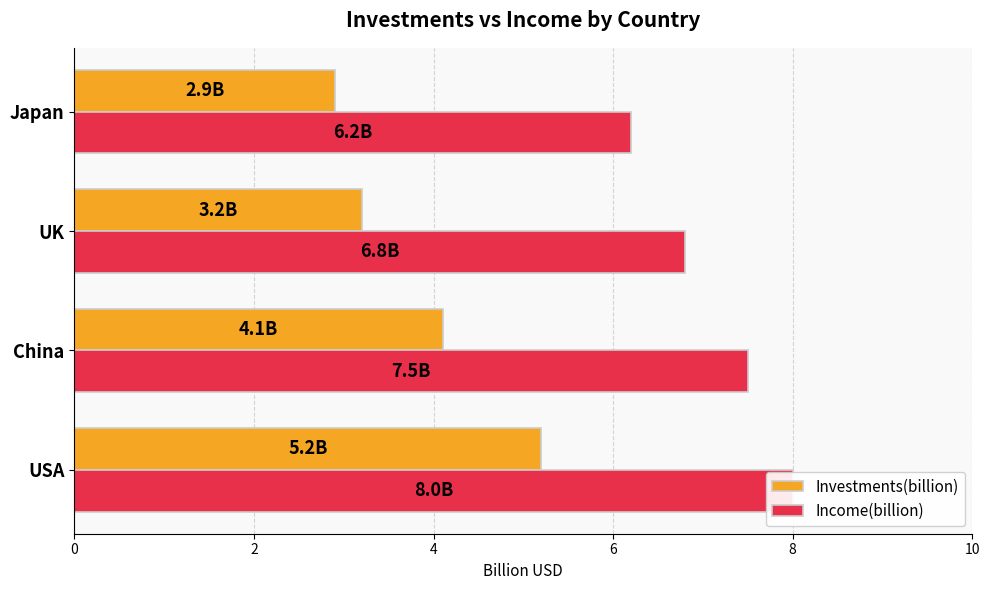

The Investments(billion) series shows 5.5 at UK. True or false?

False